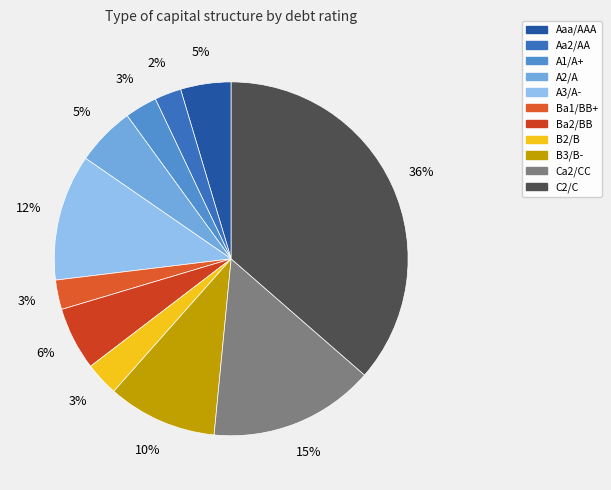

How many slices are in this pie chart?

11